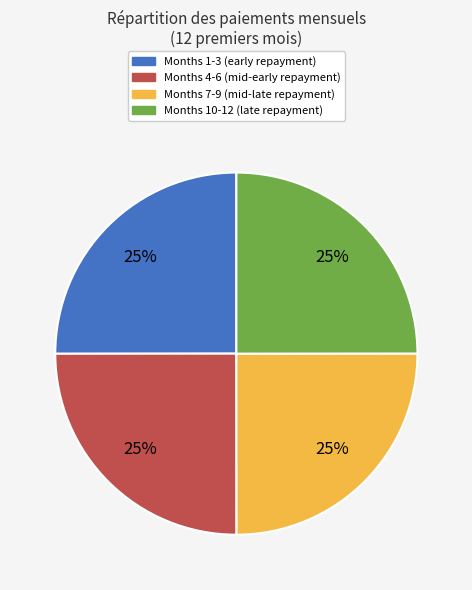

To the nearest percent, what is the average slice percentage?

25%